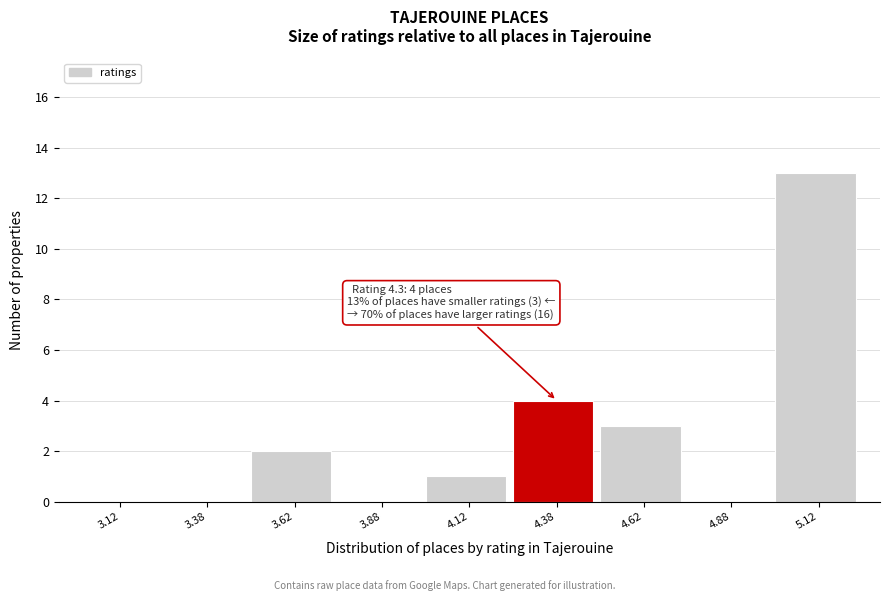

Which range on the x-axis has the tallest bar?

5.00 to 5.25